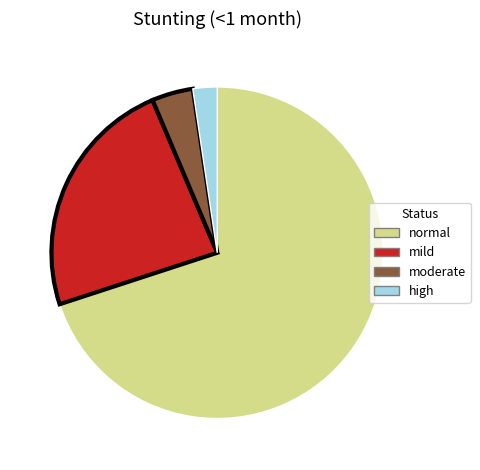

The normal slice represents 79% of the pie. True or false?

False